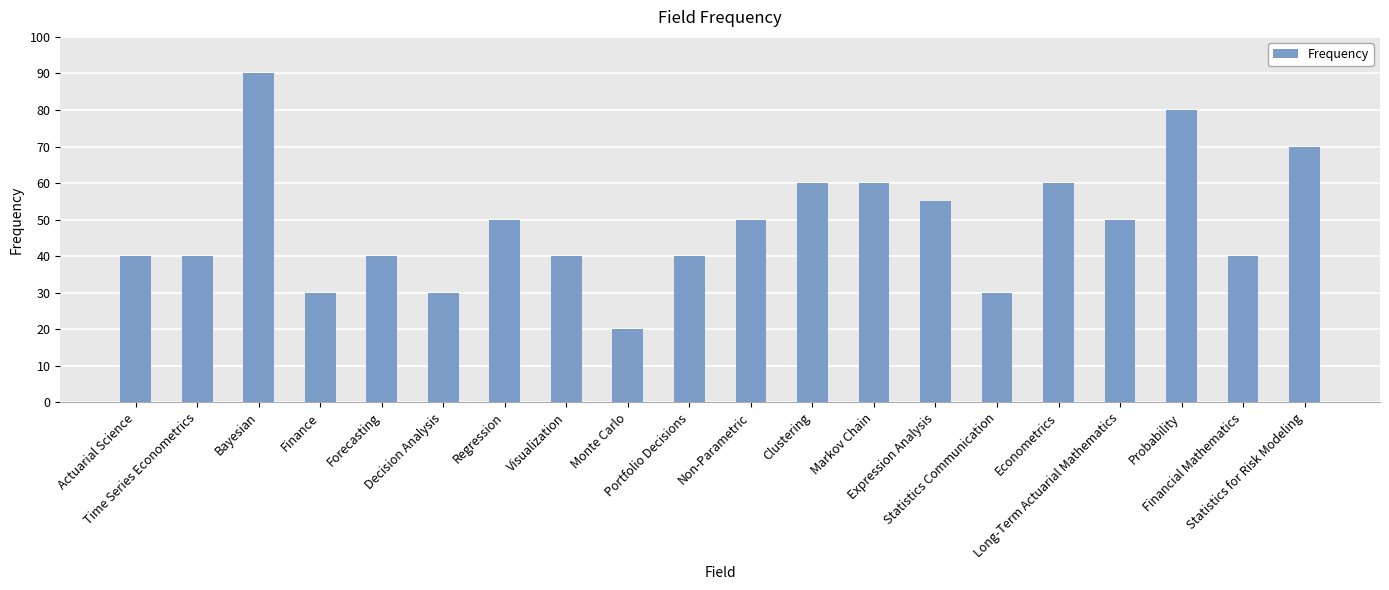

How many series are shown in this chart?

1